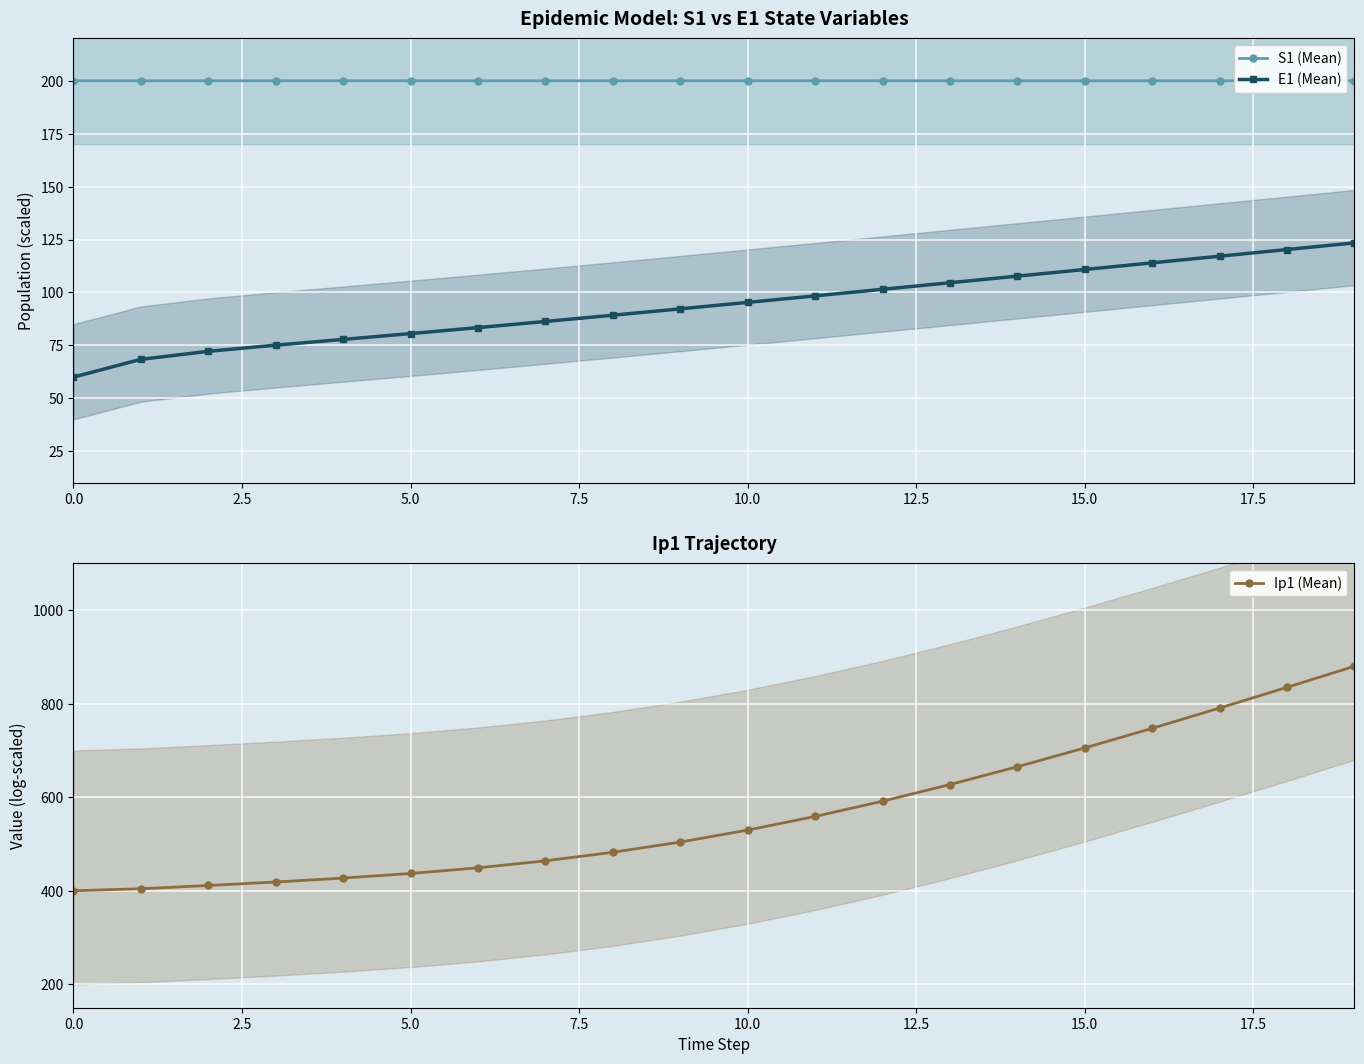

True or false: E1 (Mean) has more than 2 interior local peaks.

False